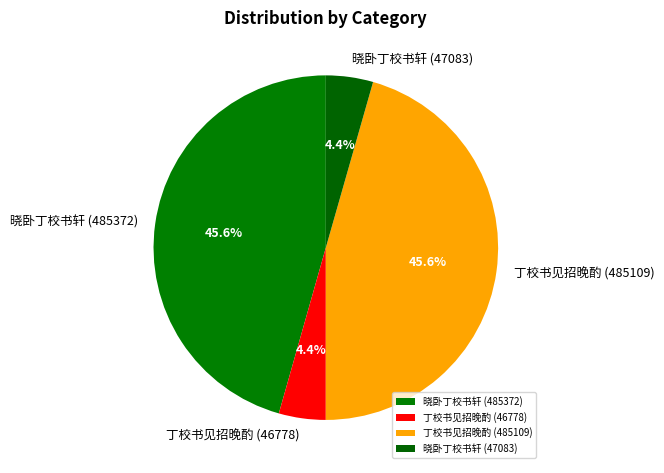

What percentage is NOT represented by 丁校书见招晚酌 (485109)?

54.4%